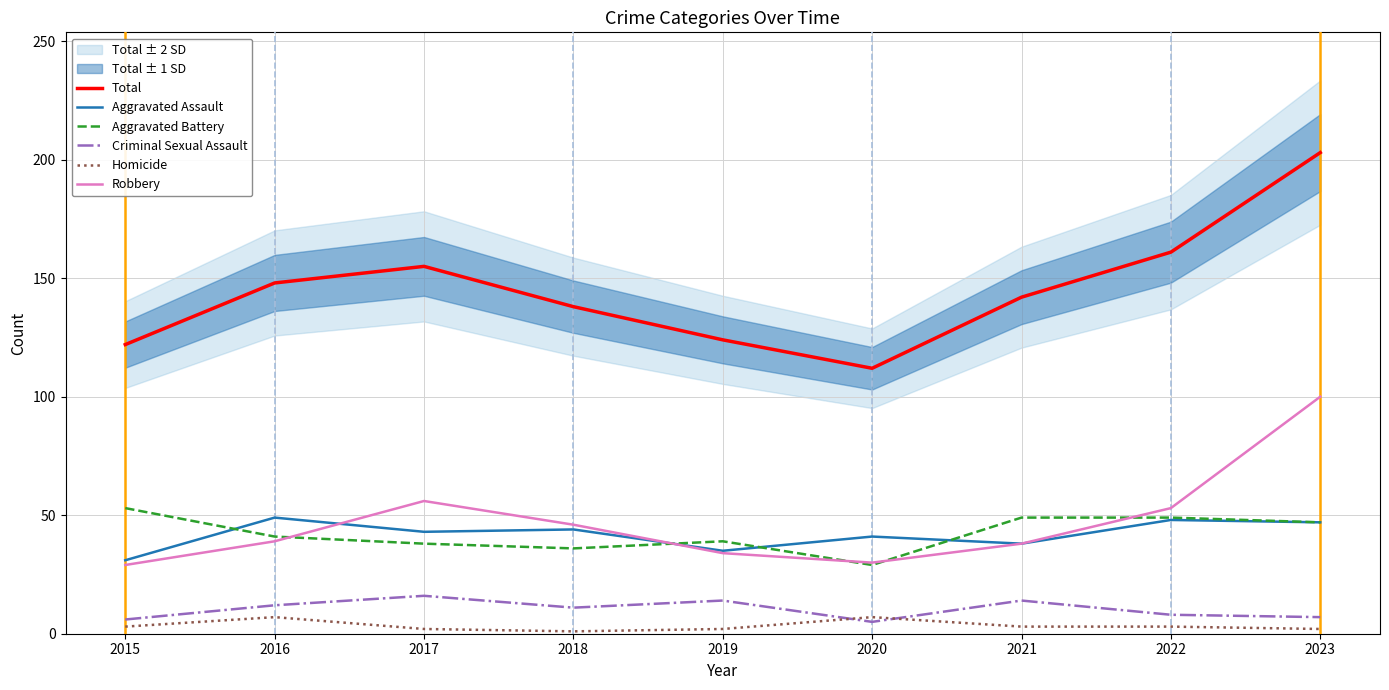

What is the value of the Total point at the 3rd from the left?

155